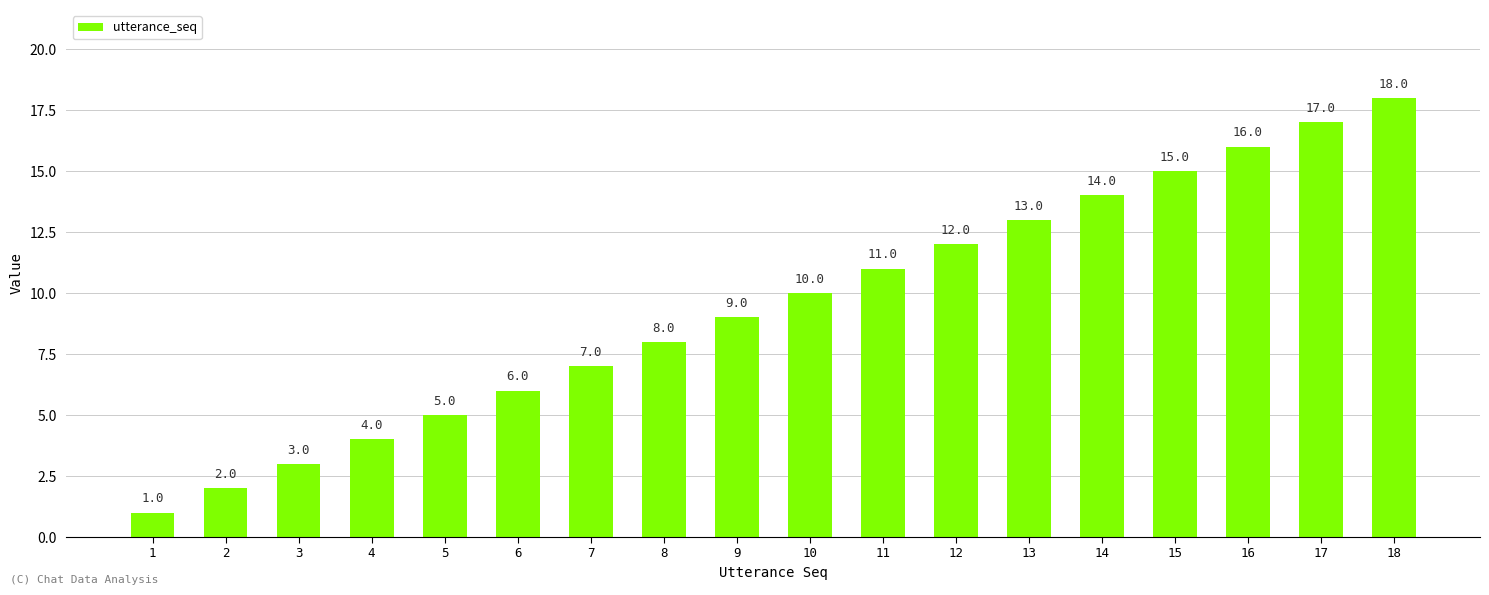

What is the average value?

10